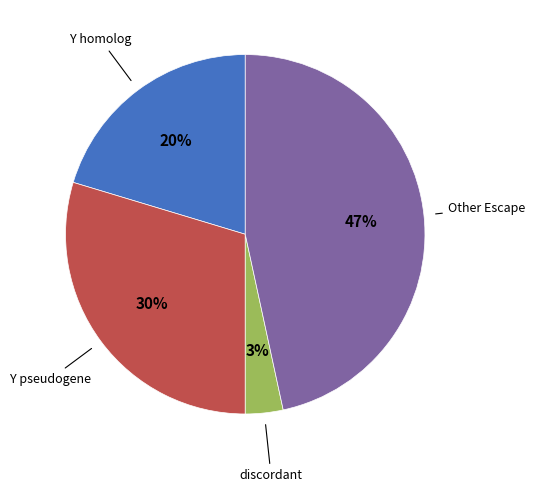

To the nearest percent, what is the average slice percentage?

25%